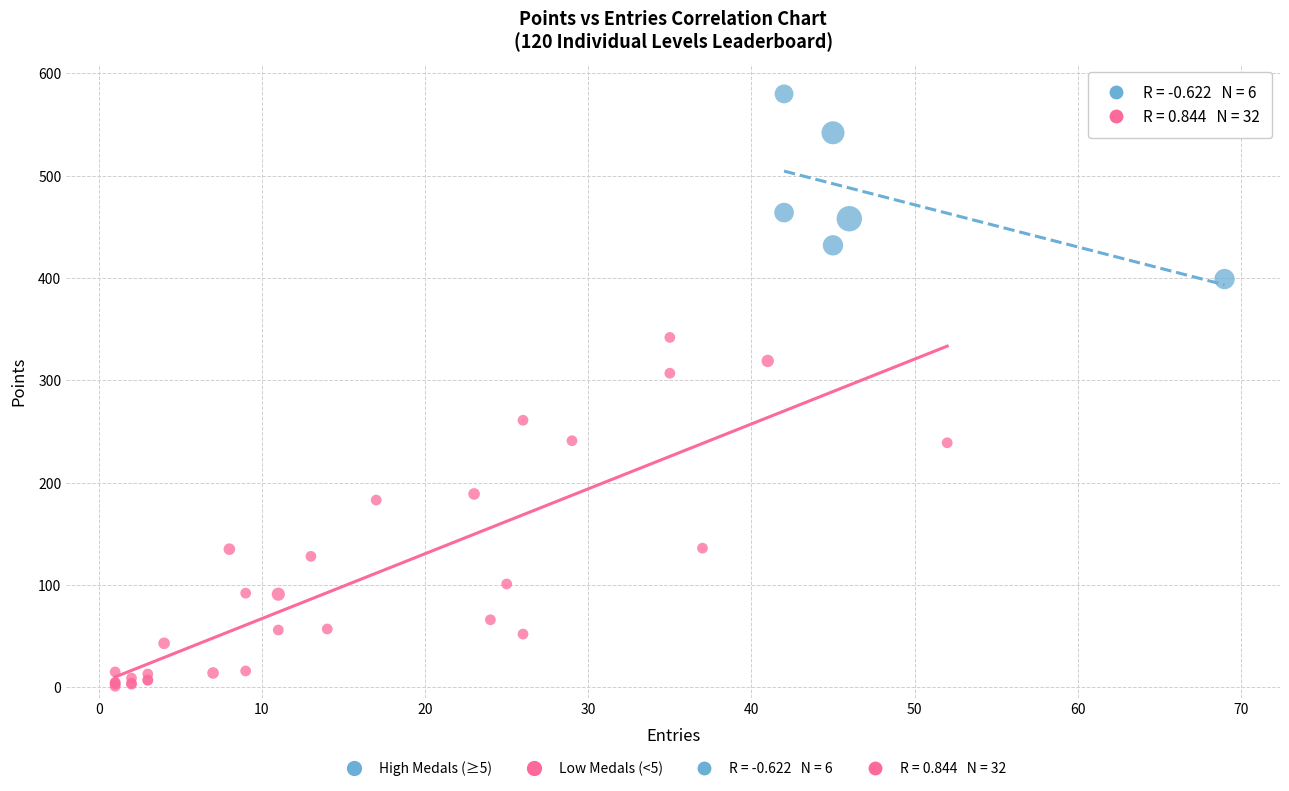

Which series contains the highest Y value?

High Medals (≥5)